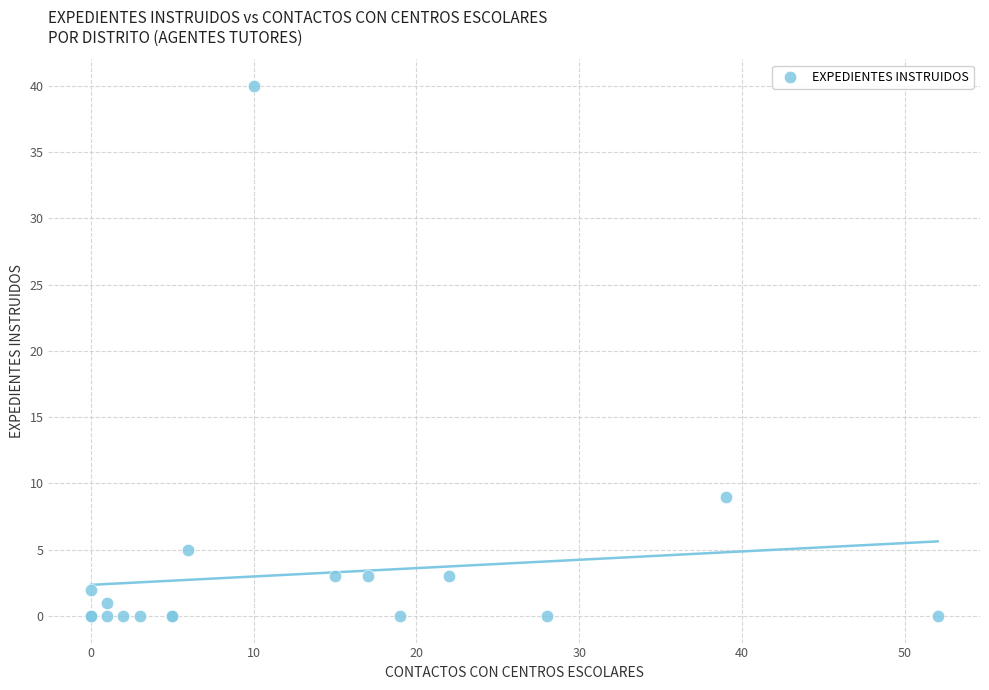

What Y value in the scatter plot is closest to 20?

9